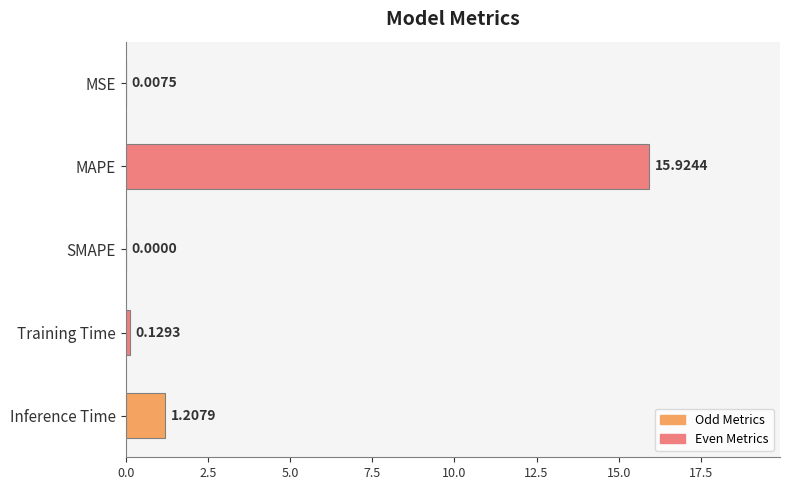

At which label is the value closest to 7?

Inference Time